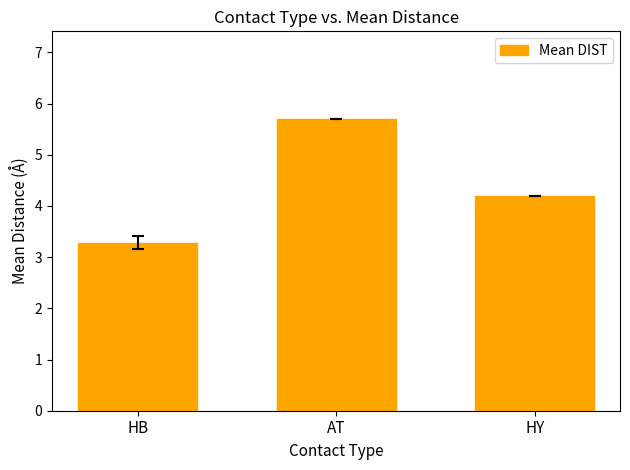

Rank the categories by value from lowest to highest.

HB, HY, AT